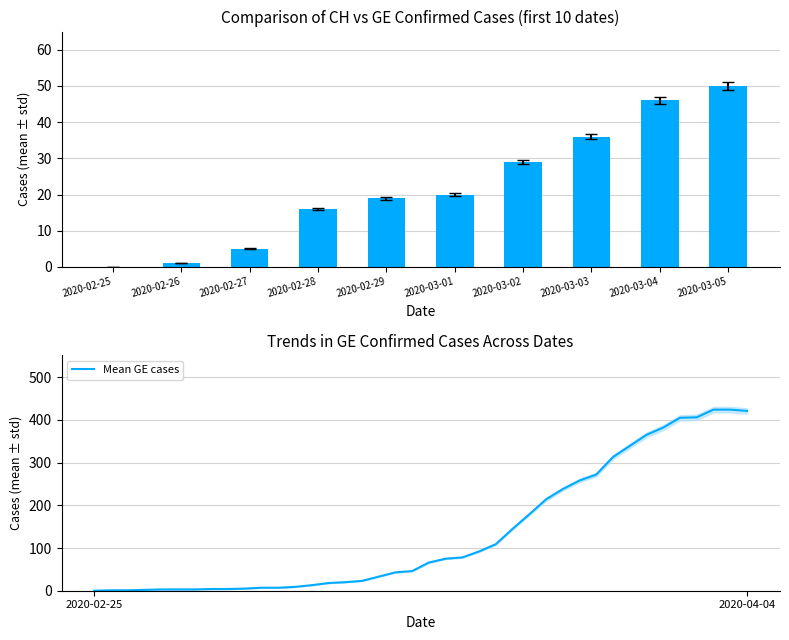

What is the sum of all values?

5450